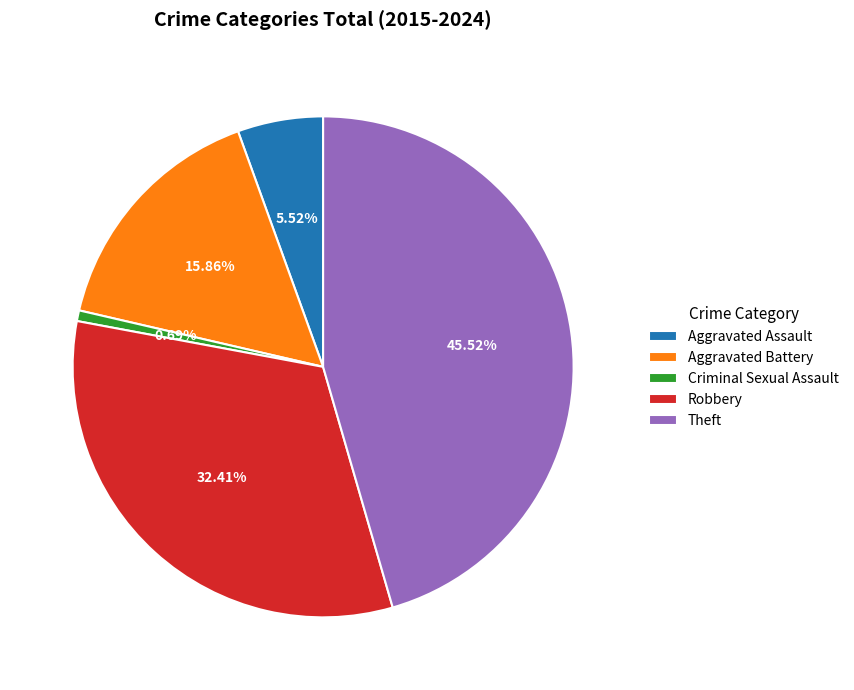

How many segments does this pie chart have?

5